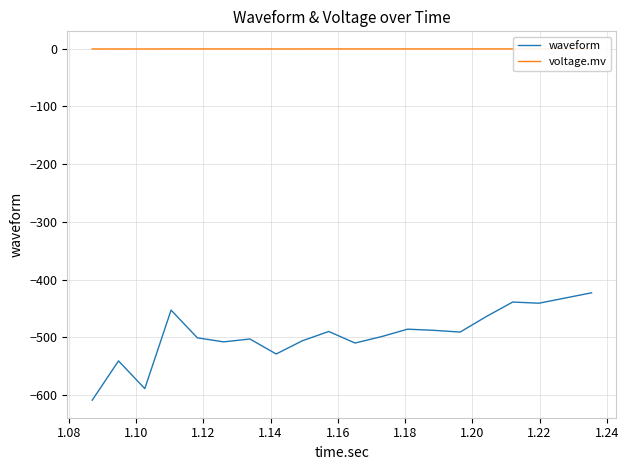

How many distinct data groups are displayed?

2